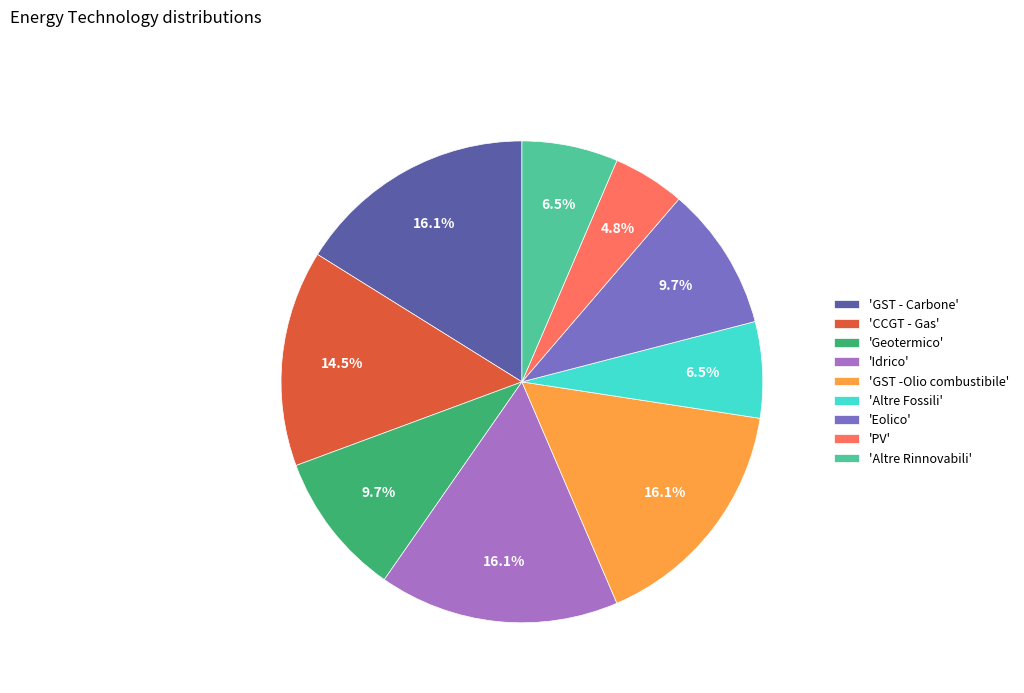

What is the total percentage of 'GST -Olio combustibile' and 'Geotermico'?

25.8%